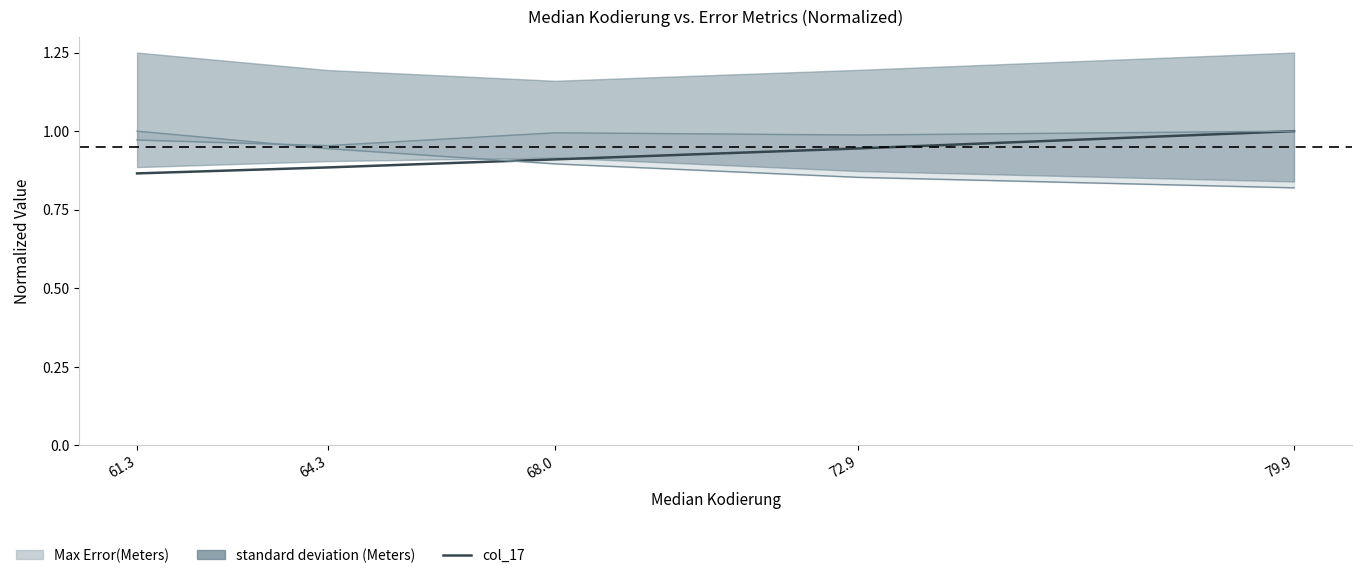

What is the sum of all values?

4.6